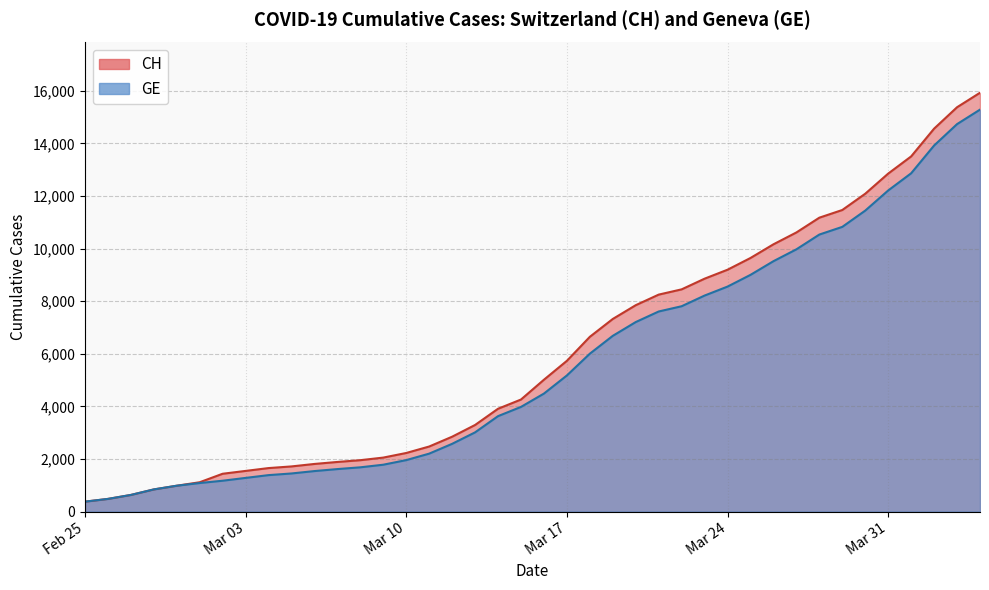

True or false: CH has more than 0 interior local peaks.

False